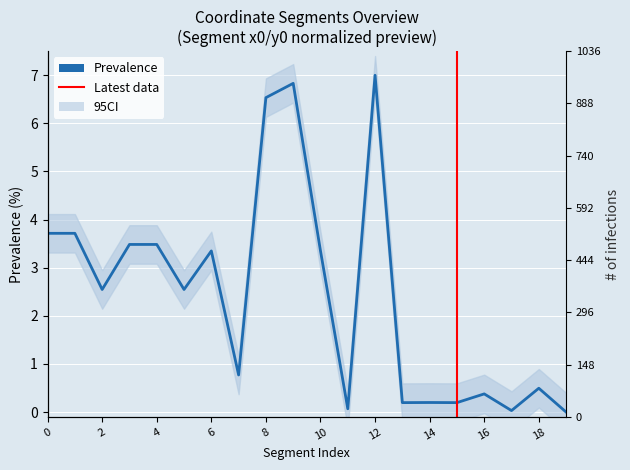

How many lines are shown in the chart?

2